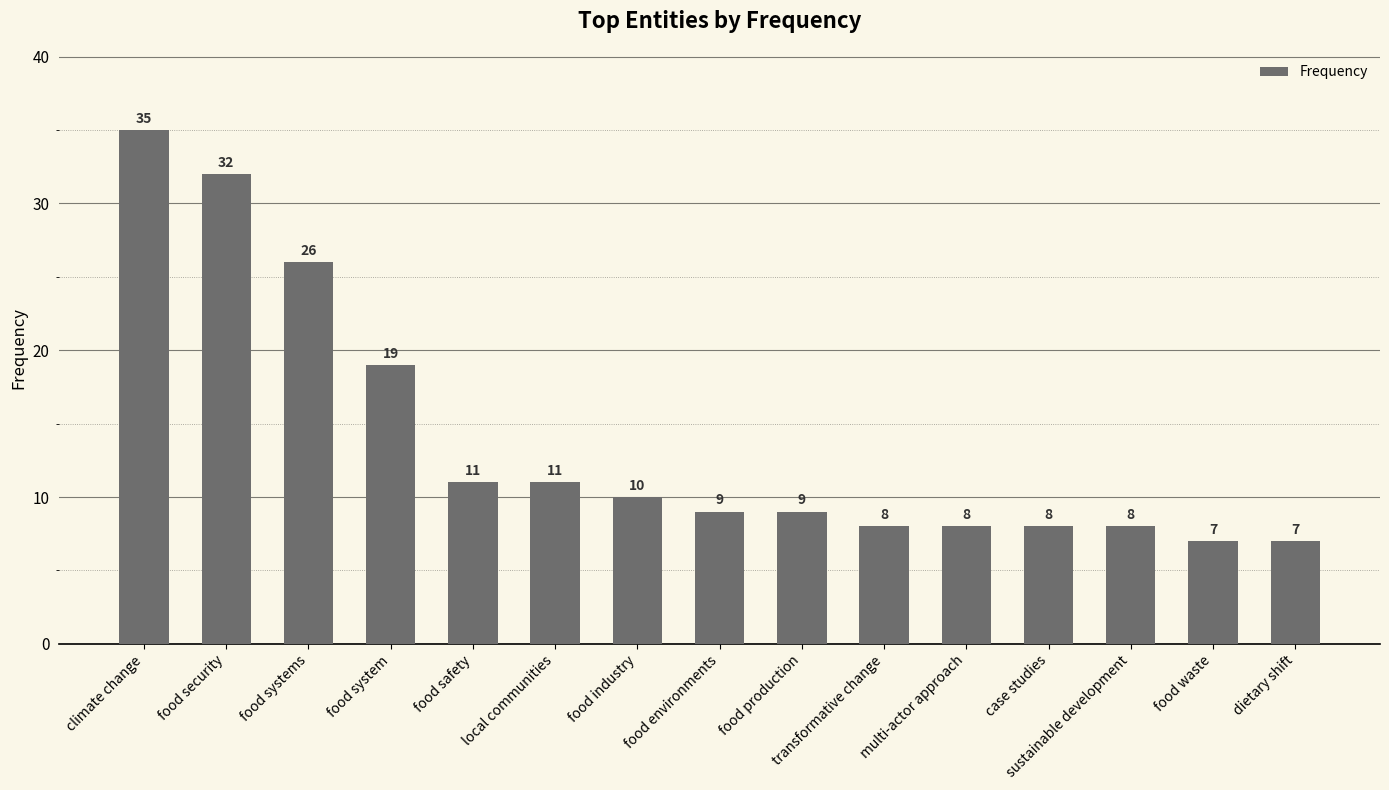

What is the ratio of the value at sustainable development to the value at climate change?

0.2